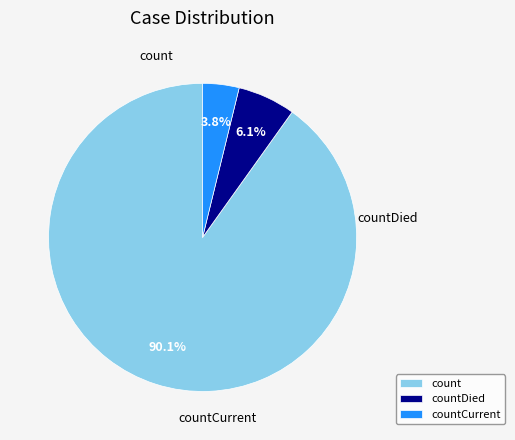

To the nearest percent, what is the average slice percentage?

33%